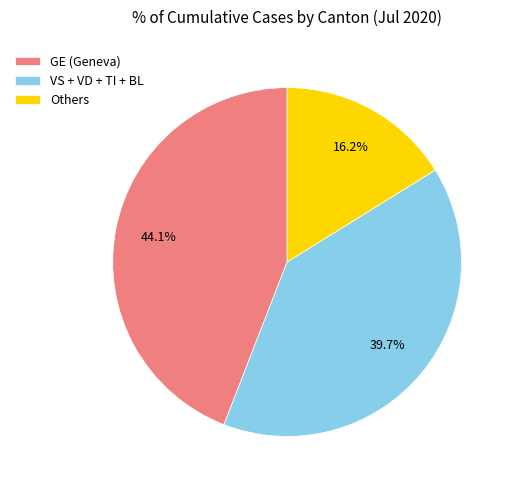

Which category has the biggest portion of the pie?

GE (Geneva)